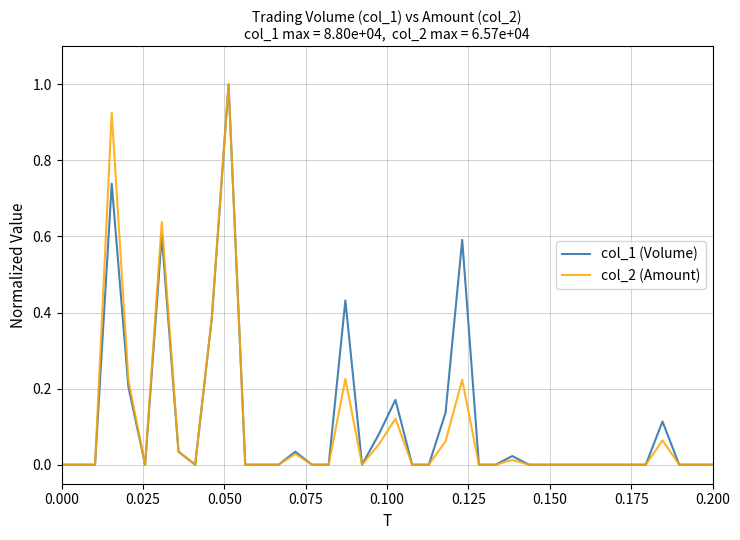

What is the maximum value shown in the chart?

1.0